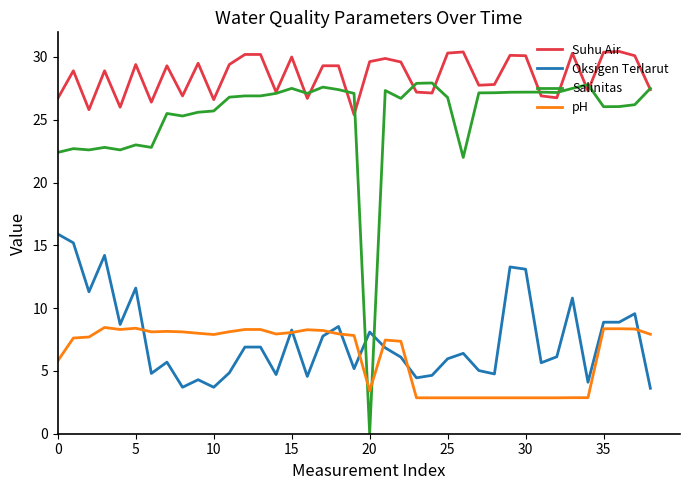

Does the chart display data point markers on the line(s)?

No